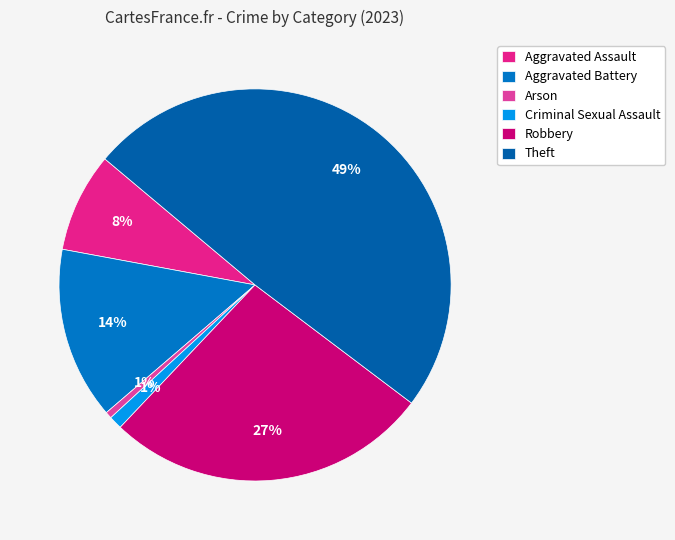

To the nearest percent, what percentage of the pie is Arson?

1%